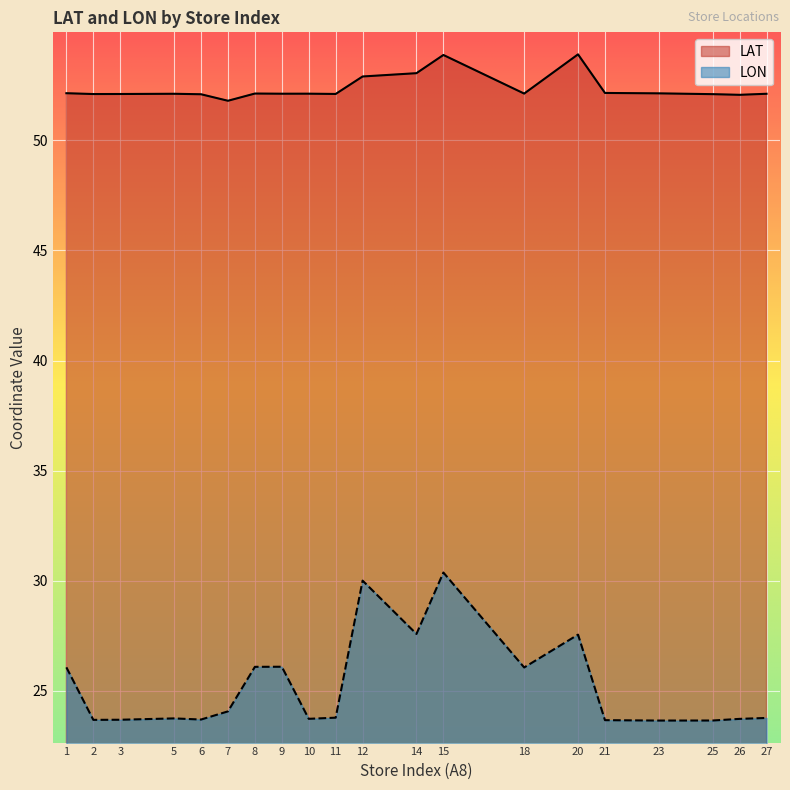

Which series has the largest total across all categories?

LAT